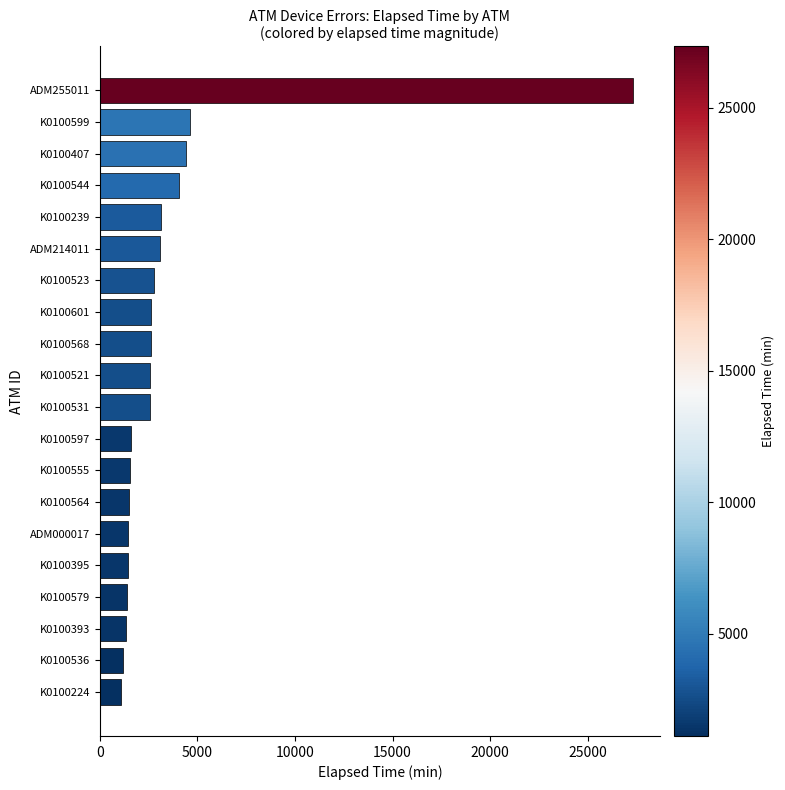

How many bars are there in total?

20